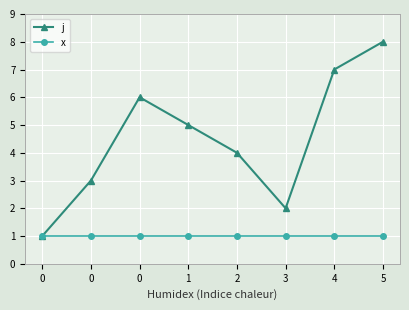

What are all the series names shown in the legend?

j, x